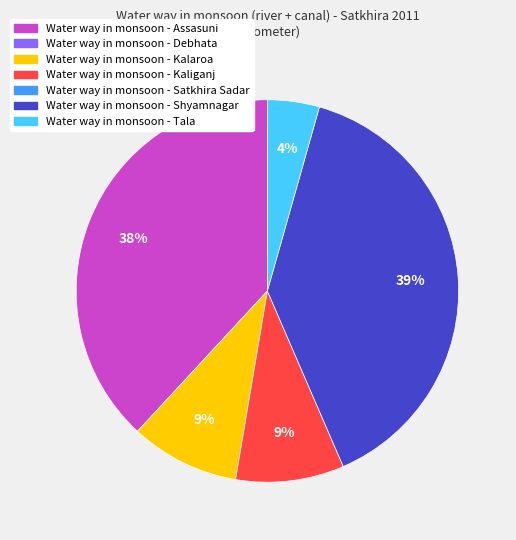

Does any single category account for the majority?

No